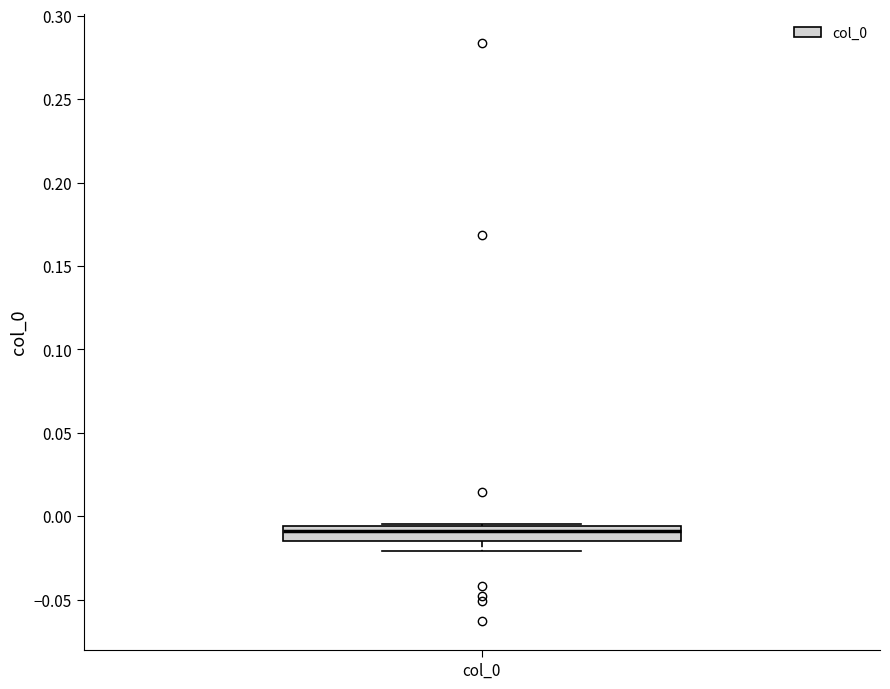

Transcribe this box plot: give where the median line is, the range the box spans, and where the two whiskers end, as read against the y-axis. The values are not printed on the chart, so give them approximately, as read against the axis.

median -0.010, box -0.015 to -0.005, whiskers -0.020 to -0.005